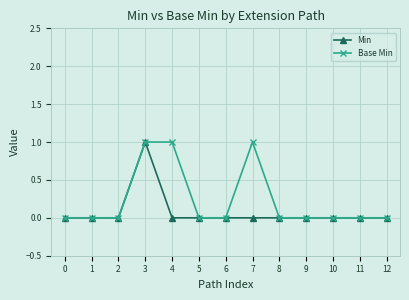

Rank the series by their average value, from highest to lowest.

Base Min, Min